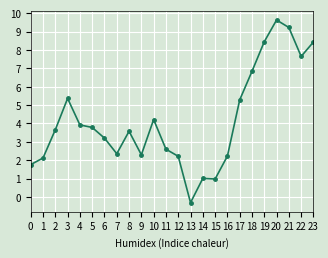

What is the difference between the values at 21 and 20?

0.4